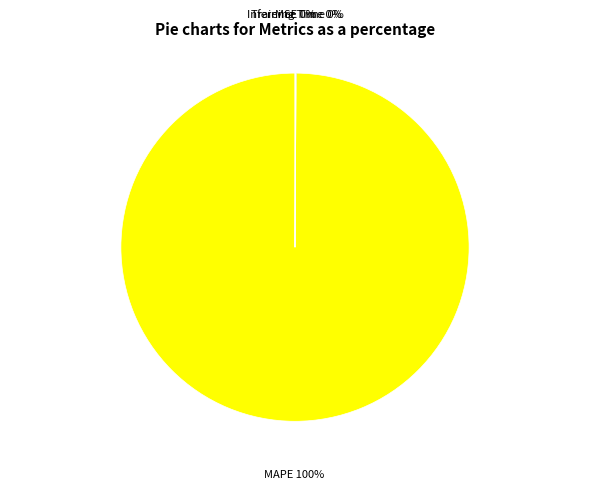

To the nearest percent, what portion does MAPE represent?

100%